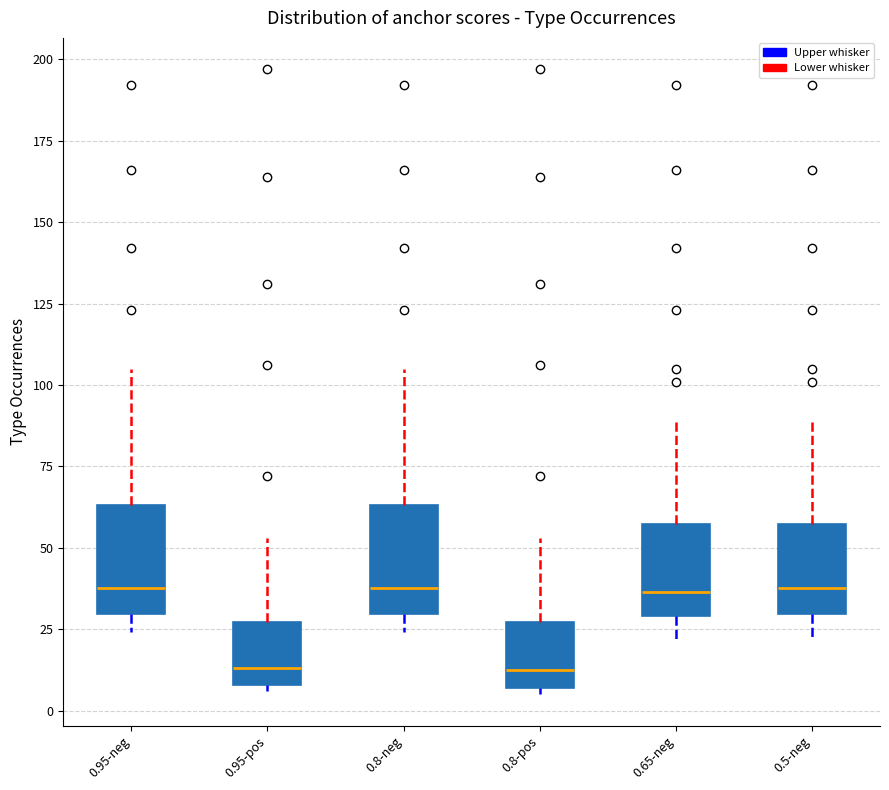

Reading left to right, read every box against the y-axis: the position of its median line, the range the box covers, and the ends of its whiskers. The values are not printed on the chart, so give them approximately, as read against the axis.

0.95-neg: median 40, box 30 to 65, whiskers 25 to 105
0.95-pos: median 15, box 10 to 25, whiskers 5 to 55
0.8-neg: median 40, box 30 to 65, whiskers 25 to 105
0.8-pos: median 15, box 5 to 25, whiskers 5 (just below the box's lower edge) to 55
0.65-neg: median 35, box 30 to 55, whiskers 20 to 90
0.5-neg: median 40, box 30 to 55, whiskers 20 to 90